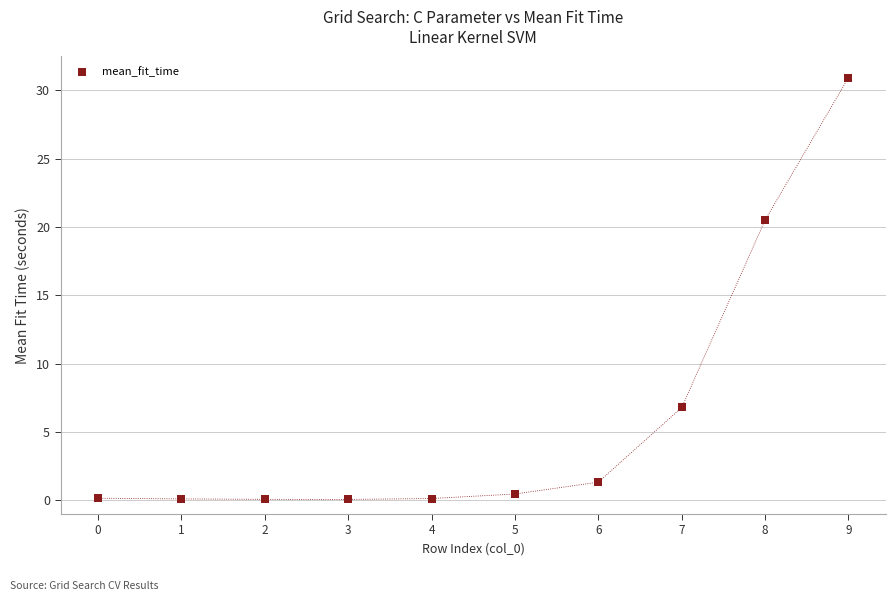

What is the range of Y values (max minus min)?

30.9